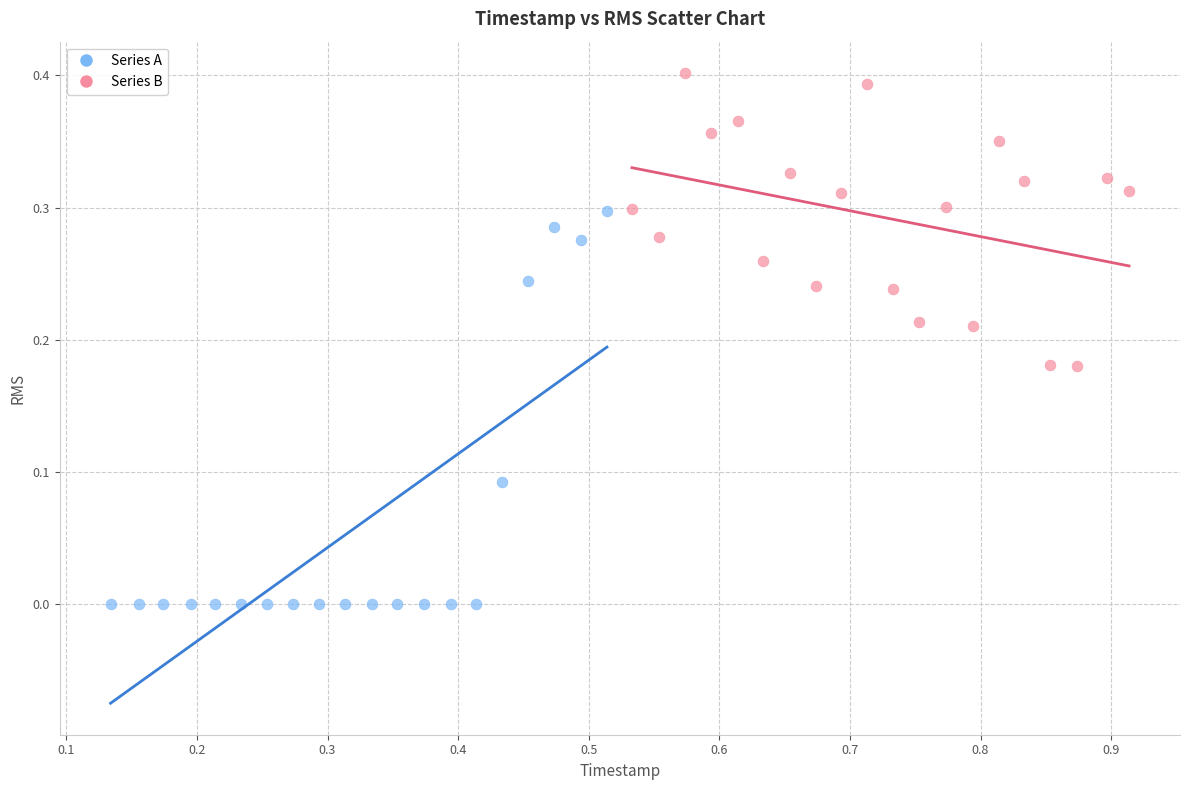

Which series reaches the minimum Y coordinate?

Series A